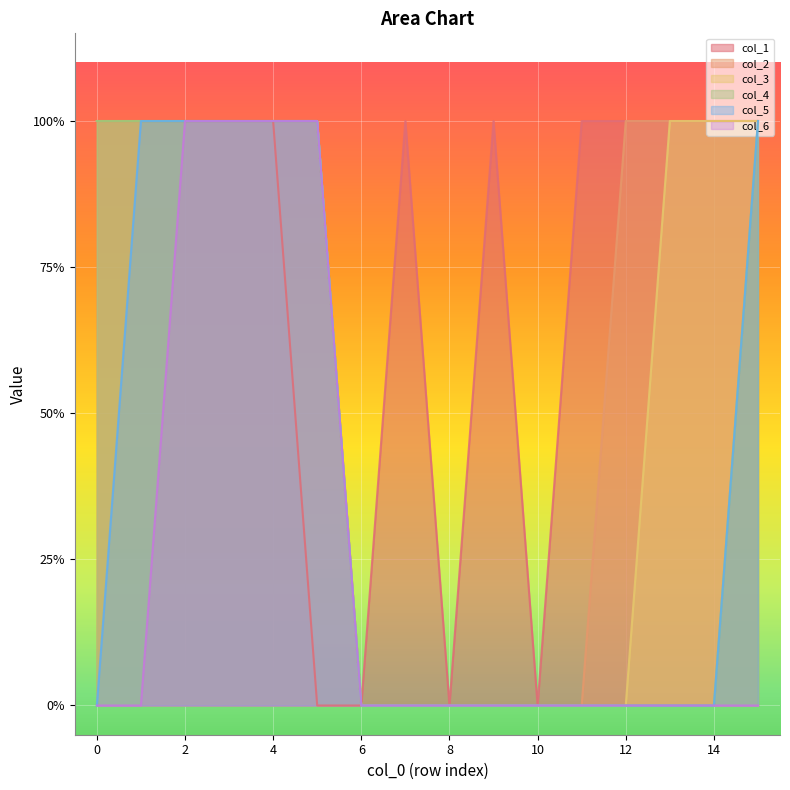

What is the sum of all col_4 values?

7